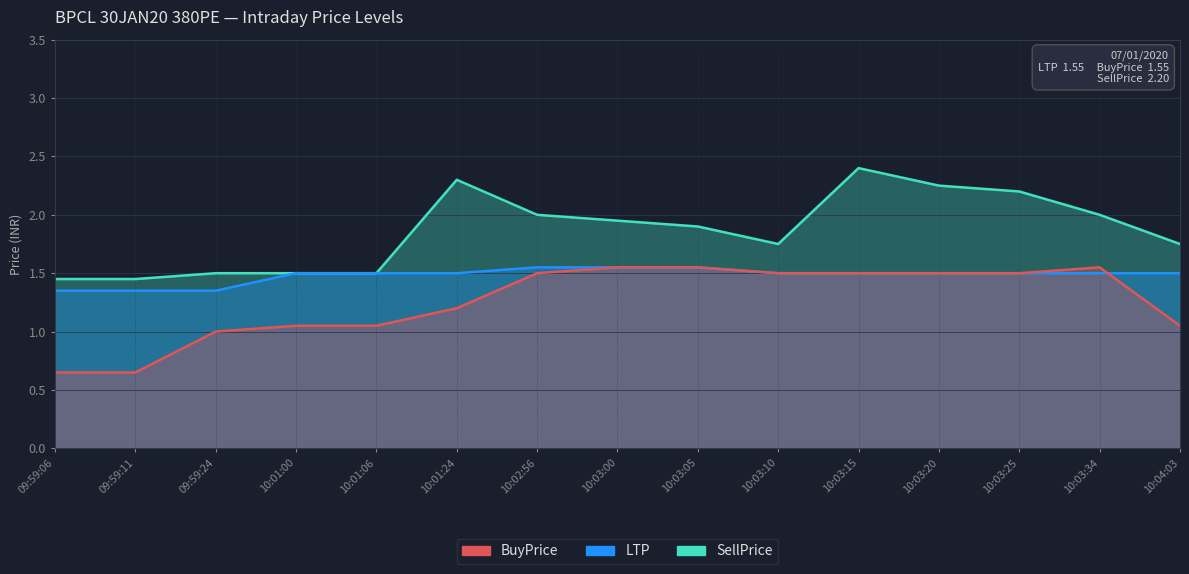

Is the value of BuyPrice at 09:59:24 greater than the value of SellPrice at 10:03:00?

No